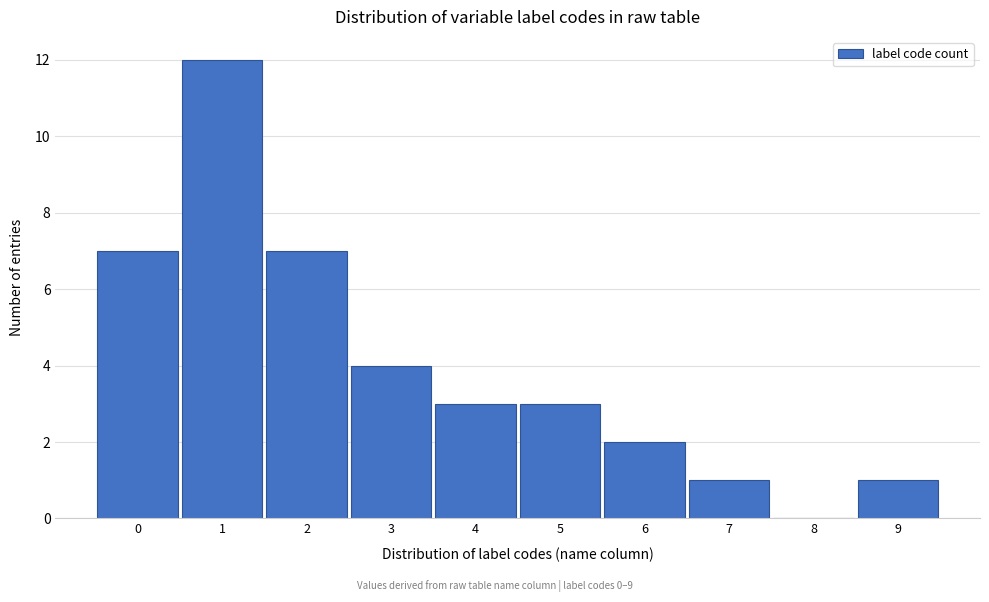

Which range on the x-axis has the tallest bar?

0.5 to 1.5